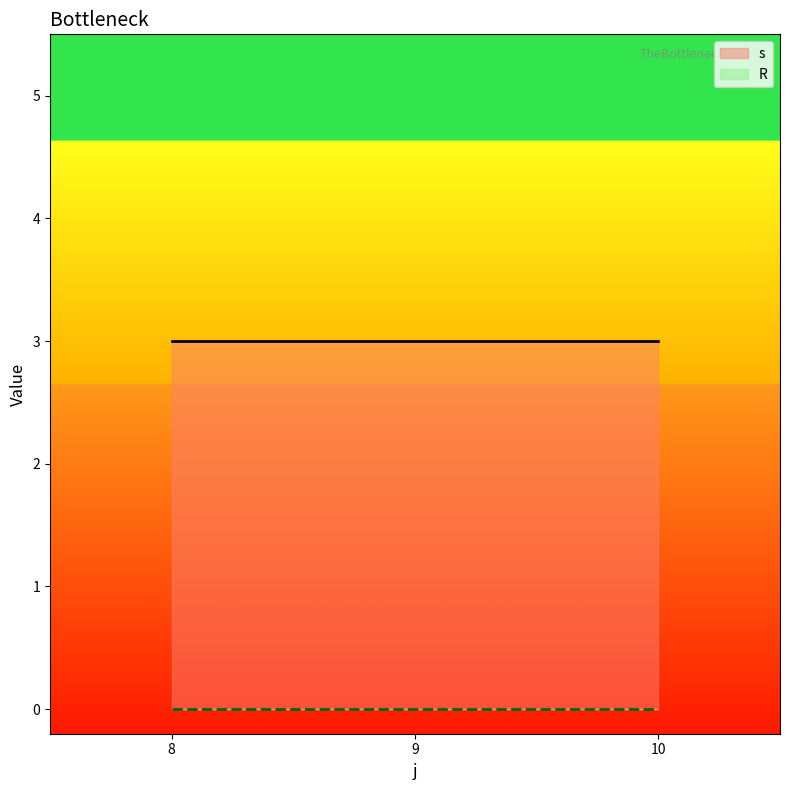

Reading left to right, list all the values displayed in this chart.

s: 8=3	9=3	10=3
R: 8=0	9=0	10=0